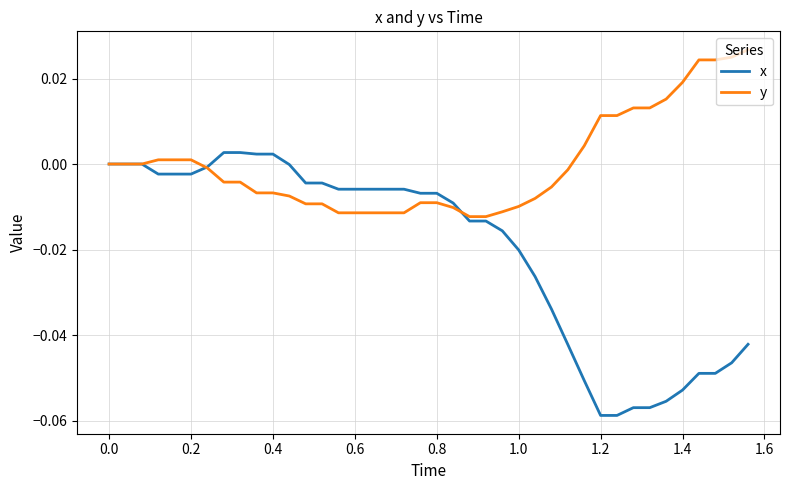

Which series has the largest range (max minus min)?

x